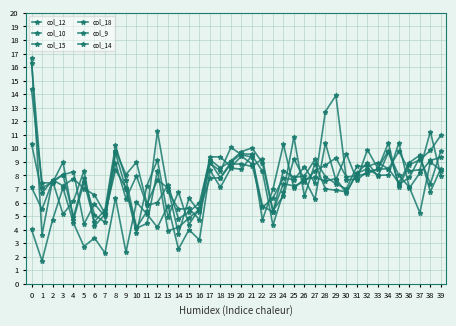

What is the sum of the col_15 values at 33 and 10?

12.3